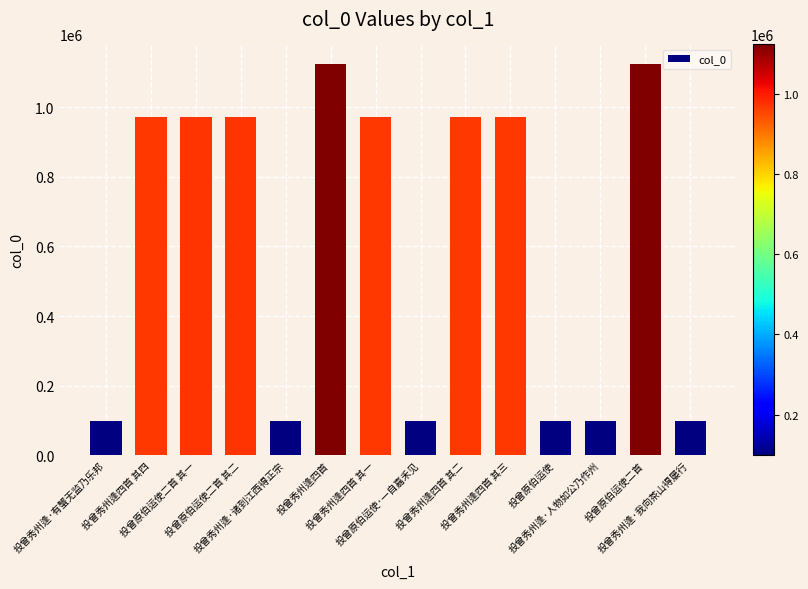

Which has a higher value, 投曾原伯运使二首 其一 or 投曾秀州逢·我向茶山得屡行?

投曾原伯运使二首 其一